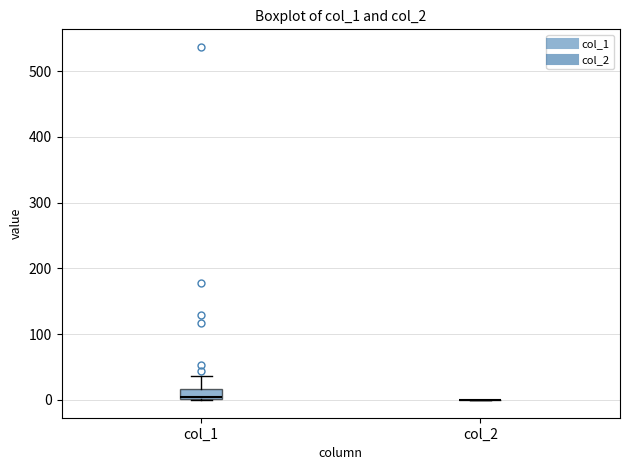

Comparing the boxes themselves (not the whiskers), which one is the tallest?

col_1